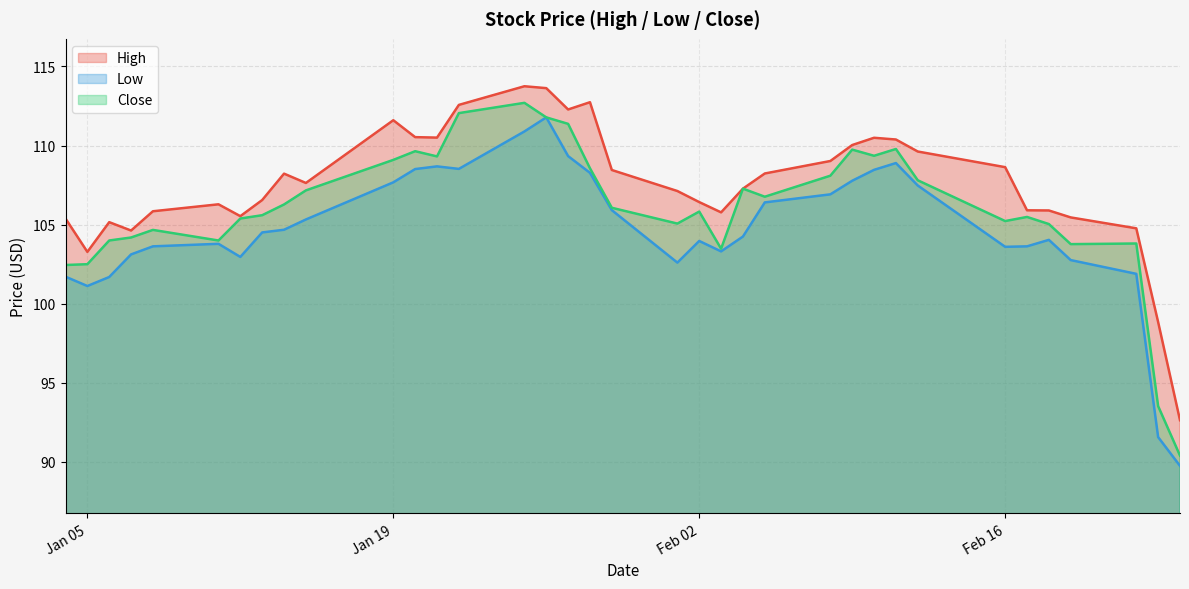

What is the difference between the High values at 2021-01-15 and 2021-02-18?

1.7